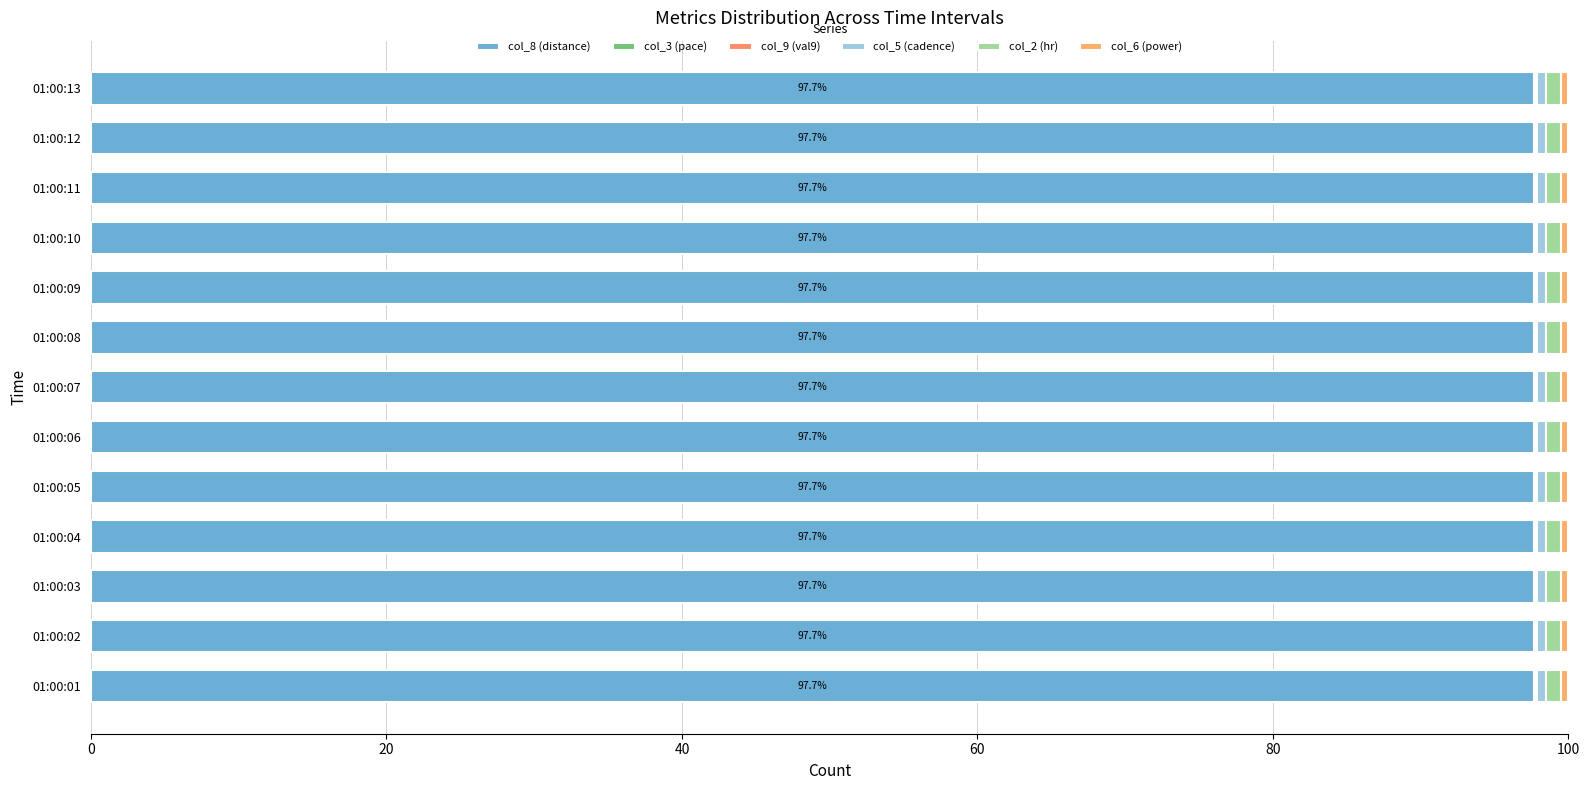

Count the number of data series in this chart.

6